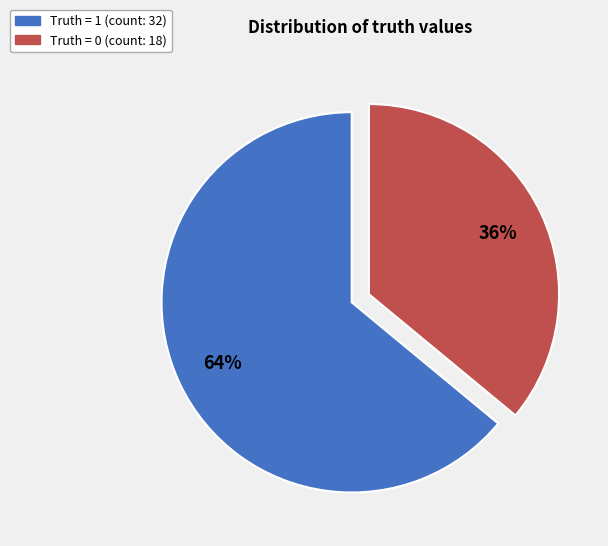

To the nearest percent, what is the difference between the largest and smallest slice percentages?

28%